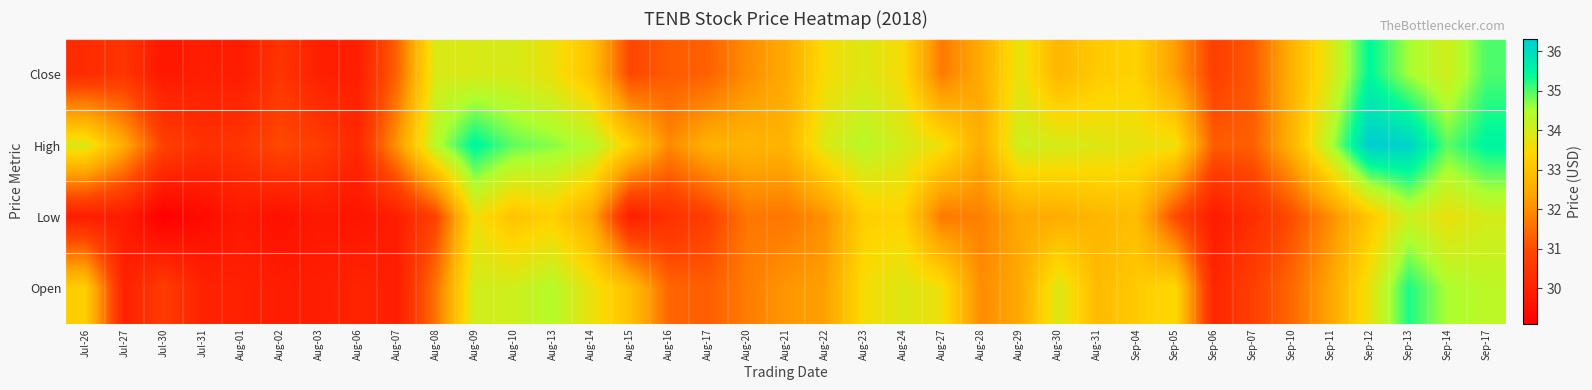

Reading left to right, what are all the values shown in this chart?

Close: Jul-26=30.2	Jul-27=30.5	Jul-30=29.7	Jul-31=29.9	Aug-01=29.9	Aug-02=30.5	Aug-03=29.9	Aug-06=29.9	Aug-07=31.4	Aug-08=34.0	Aug-09=34.0	Aug-10=34.0	Aug-13=33.7	Aug-14=33.0	Aug-15=30.9	Aug-16=31.2	Aug-17=31.3	Aug-20=32.0	Aug-21=32.5	Aug-22=33.5	Aug-23=33.9	Aug-24=33.5	Aug-27=31.7	Aug-28=32.5	Aug-29=33.8	Aug-30=32.7	Aug-31=33.2	Sep-04=33.3	Sep-05=32.2	Sep-06=30.8	Sep-07=31.2	Sep-10=32.6	Sep-11=33.9	Sep-12=35.5	Sep-13=34.6	Sep-14=34.0	Sep-17=35.0
High: Jul-26=33.9	Jul-27=32.5	Jul-30=30.8	Jul-31=30.4	Aug-01=30.5	Aug-02=31.0	Aug-03=30.7	Aug-06=30.1	Aug-07=32.1	Aug-08=34.4	Aug-09=35.5	Aug-10=34.9	Aug-13=34.7	Aug-14=34.4	Aug-15=33.3	Aug-16=31.9	Aug-17=32.6	Aug-20=32.7	Aug-21=32.7	Aug-22=33.9	Aug-23=34.4	Aug-24=34.0	Aug-27=33.6	Aug-28=32.5	Aug-29=34.1	Aug-30=34.0	Aug-31=33.9	Sep-04=33.7	Sep-05=33.7	Sep-06=31.3	Sep-07=31.3	Sep-10=32.7	Sep-11=34.4	Sep-12=36.3	Sep-13=36.2	Sep-14=34.9	Sep-17=35.5
Low: Jul-26=29.9	Jul-27=29.8	Jul-30=29.1	Jul-31=29.4	Aug-01=29.8	Aug-02=29.5	Aug-03=29.8	Aug-06=29.6	Aug-07=29.9	Aug-08=30.8	Aug-09=33.6	Aug-10=33.0	Aug-13=33.3	Aug-14=32.5	Aug-15=29.9	Aug-16=30.4	Aug-17=30.8	Aug-20=31.6	Aug-21=31.6	Aug-22=32.0	Aug-23=33.2	Aug-24=33.4	Aug-27=31.7	Aug-28=31.8	Aug-29=32.4	Aug-30=32.5	Aug-31=32.7	Sep-04=32.9	Sep-05=31.0	Sep-06=29.8	Sep-07=30.3	Sep-10=31.0	Sep-11=32.0	Sep-12=33.1	Sep-13=34.1	Sep-14=33.7	Sep-17=34.0
Open: Jul-26=33.2	Jul-27=30.0	Jul-30=30.7	Jul-31=30.0	Aug-01=30.0	Aug-02=29.9	Aug-03=29.9	Aug-06=30.1	Aug-07=29.9	Aug-08=31.6	Aug-09=34.0	Aug-10=34.1	Aug-13=34.4	Aug-14=33.7	Aug-15=33.0	Aug-16=31.4	Aug-17=31.3	Aug-20=31.8	Aug-21=32.1	Aug-22=32.3	Aug-23=33.5	Aug-24=33.9	Aug-27=33.6	Aug-28=32.0	Aug-29=32.4	Aug-30=33.9	Aug-31=32.8	Sep-04=33.2	Sep-05=33.5	Sep-06=30.1	Sep-07=30.8	Sep-10=31.4	Sep-11=32.4	Sep-12=33.7	Sep-13=35.3	Sep-14=34.5	Sep-17=34.3